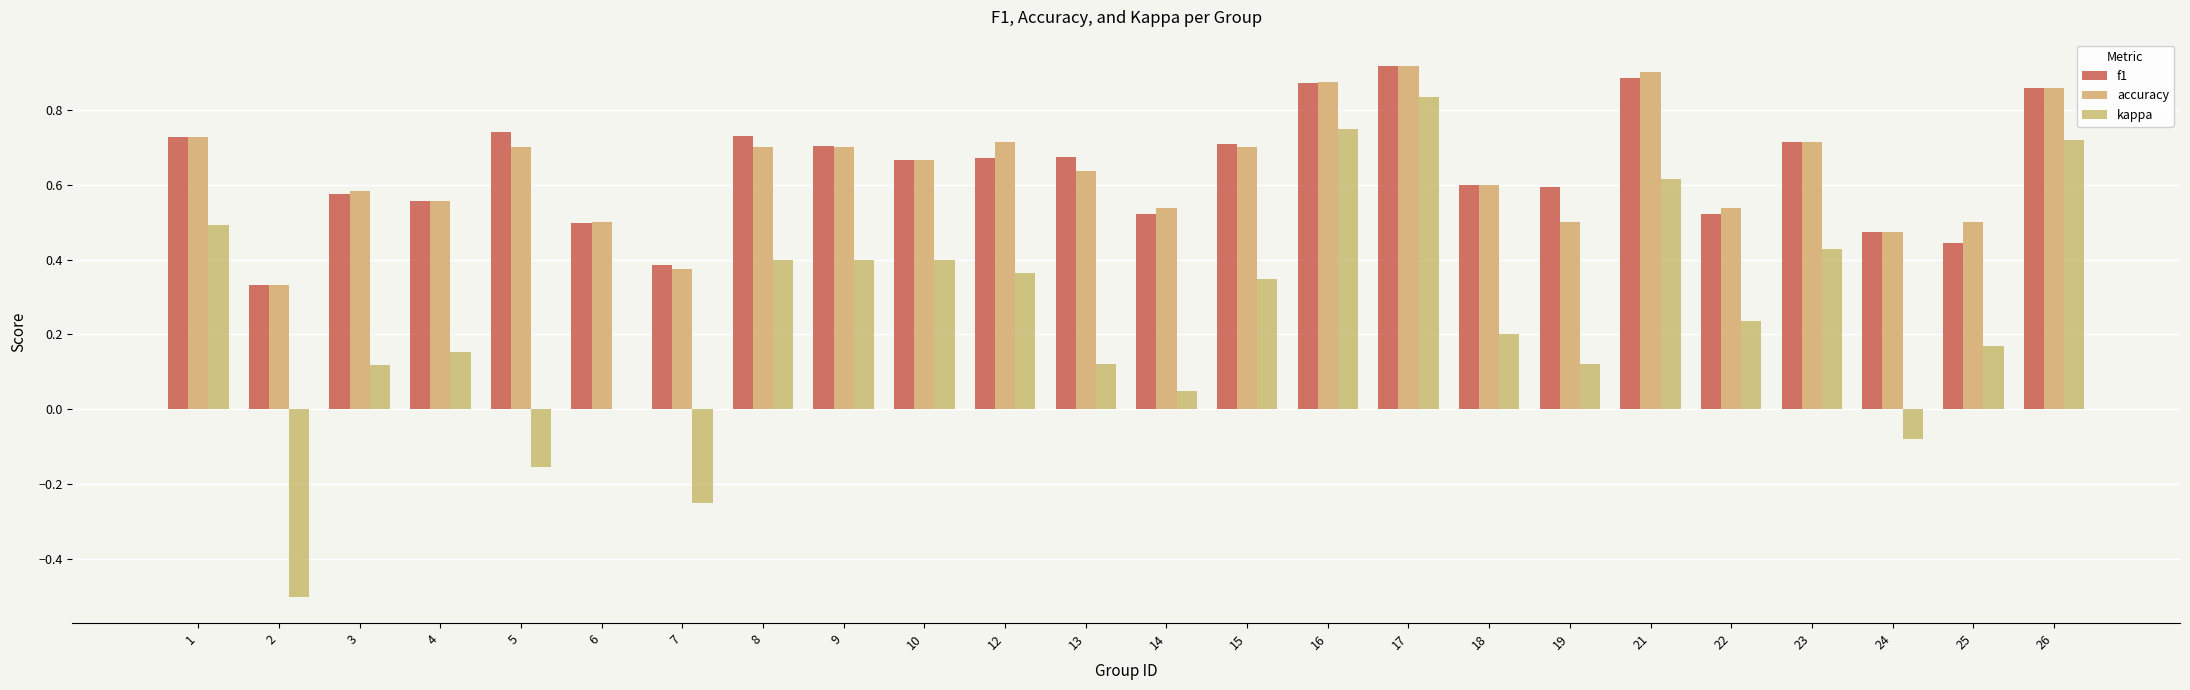

At which category is the sum across all series the highest?

17